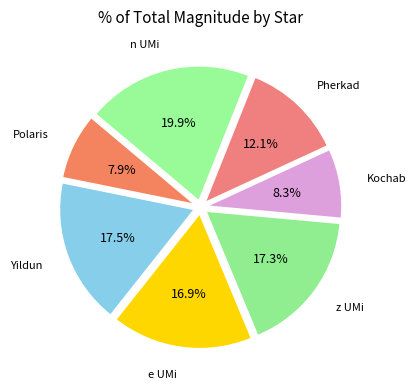

Is there any slice that represents more than half of the pie?

No